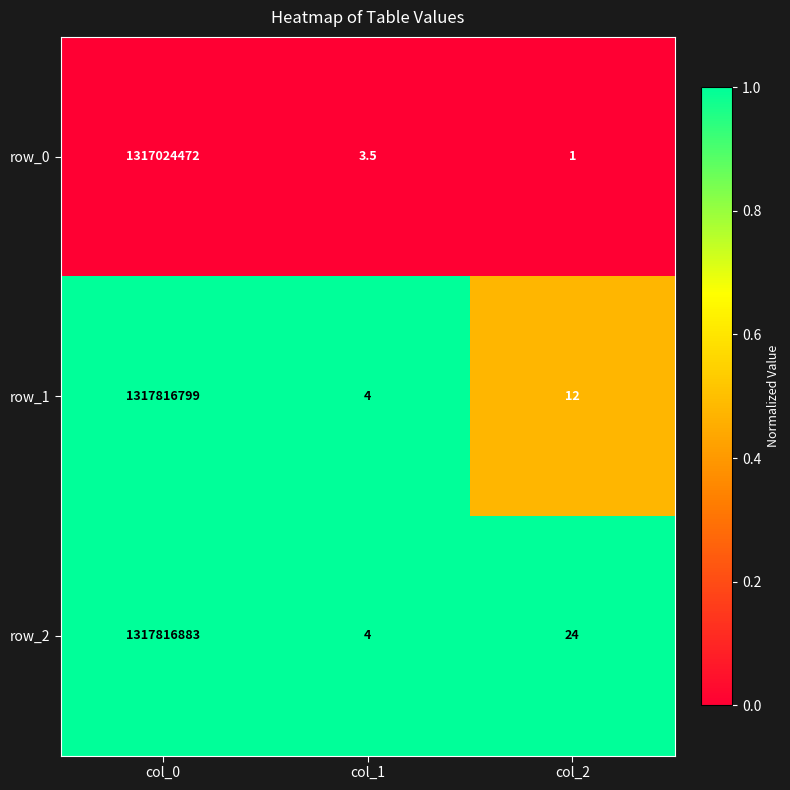

Reading left to right, what are all the values shown in this chart?

row_0: col_0=1317024472.0	col_1=3.5	col_2=1.0
row_1: col_0=1317816799.0	col_1=4.0	col_2=12.0
row_2: col_0=1317816883.0	col_1=4.0	col_2=24.0